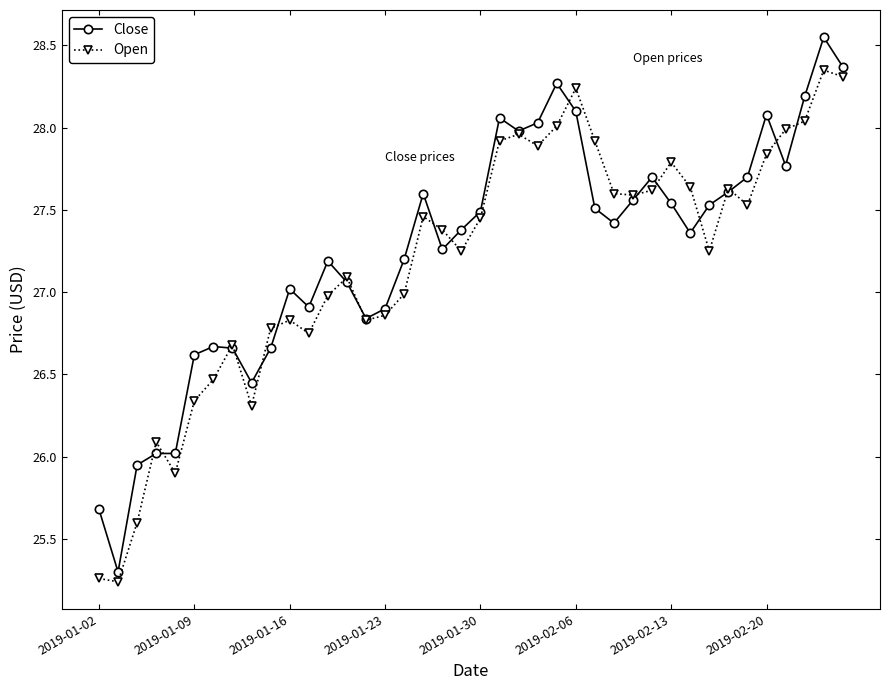

What is the difference between the maximum and minimum values in the Open series?

3.1